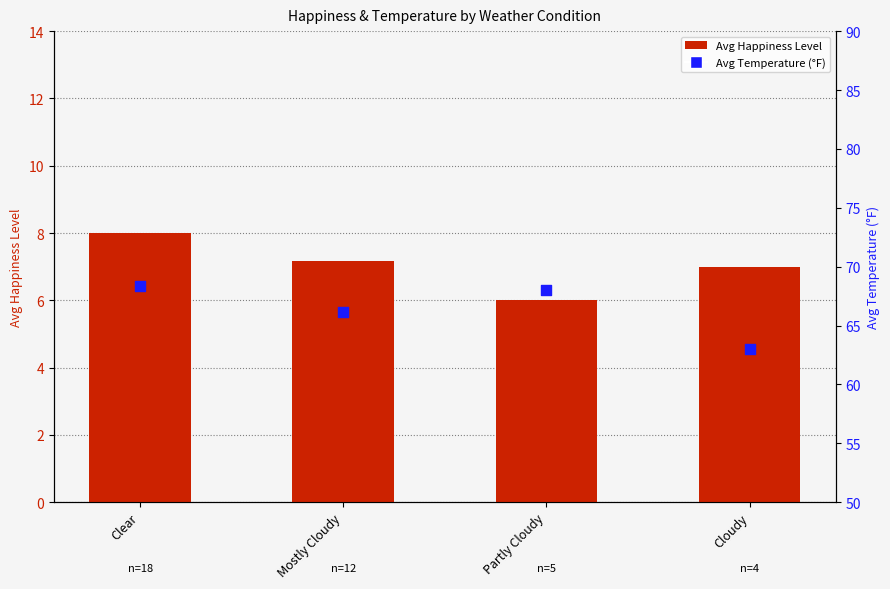

Which series has the widest spread of Y values?

Avg Temperature (°F)